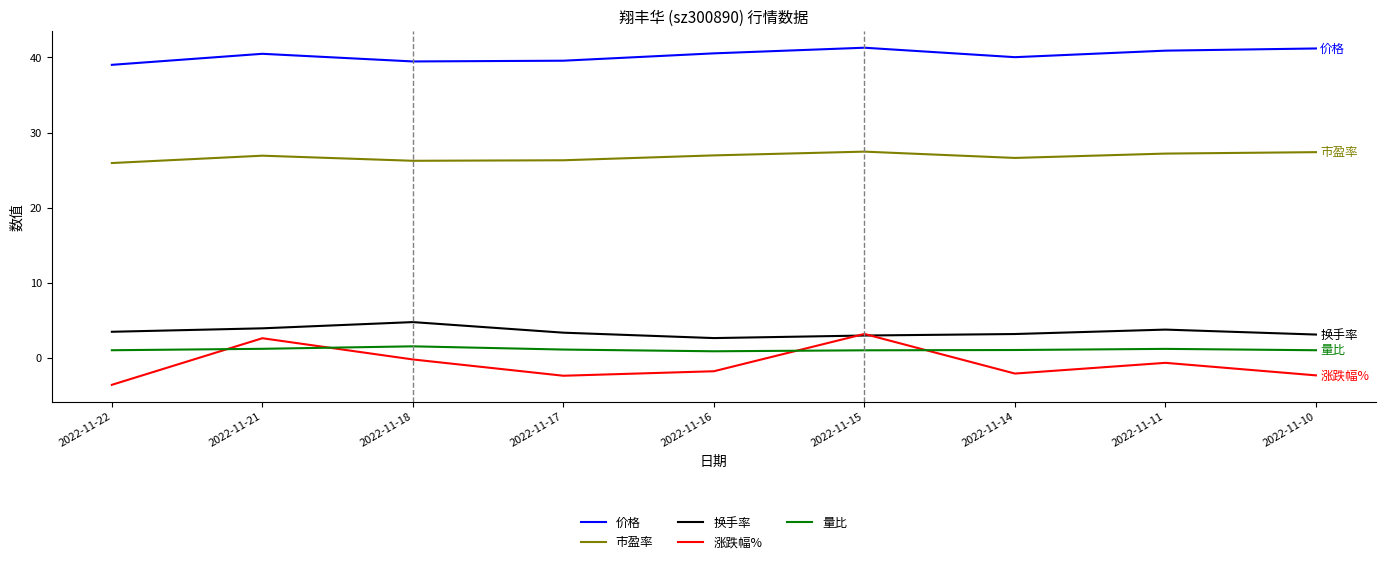

The value of 市盈率 at 2022-11-14 is 42.4. True or false?

False